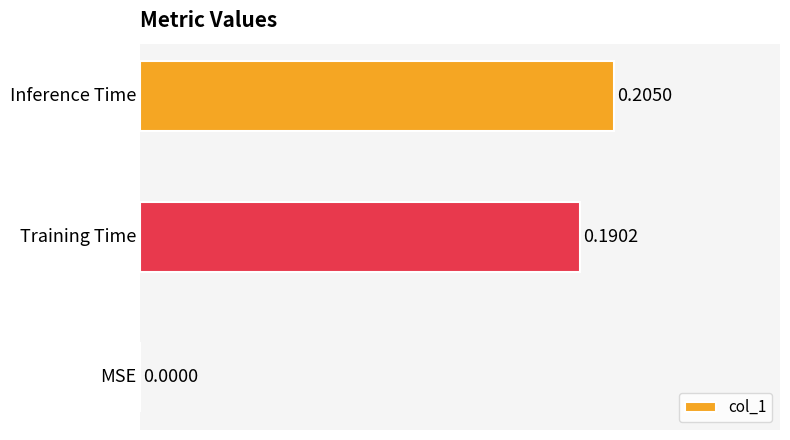

Are the bars horizontal?

Yes